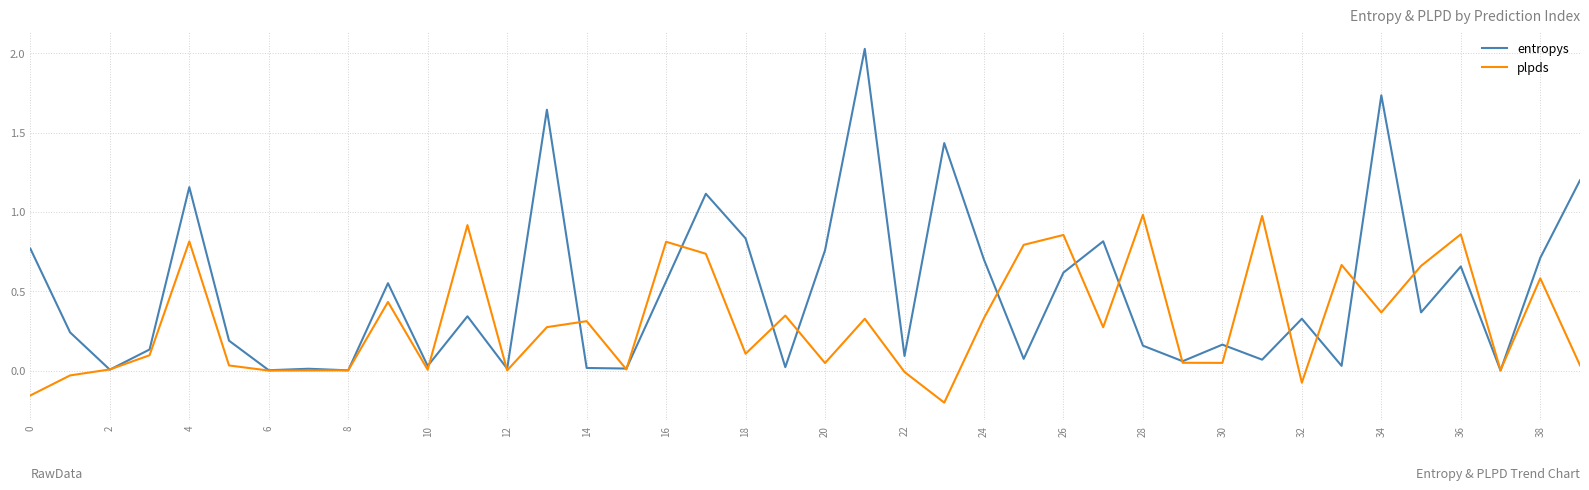

Rank the series by their average value, from highest to lowest.

entropys, plpds